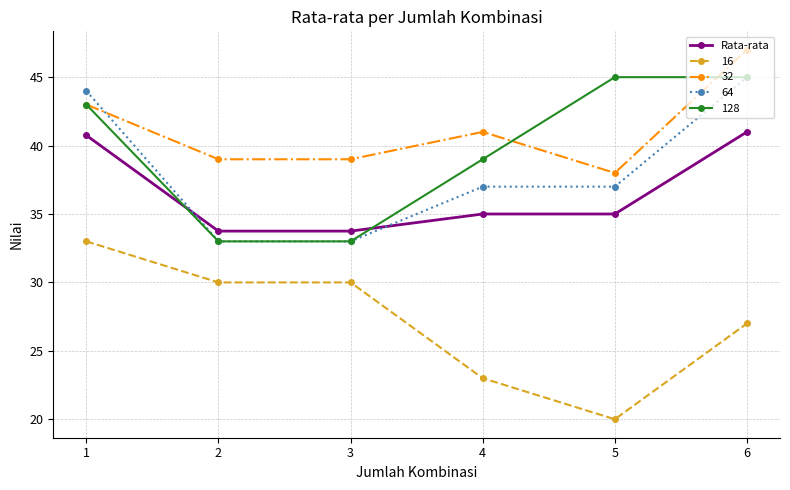

What is the spread (max minus min) of values at 3?

9.0